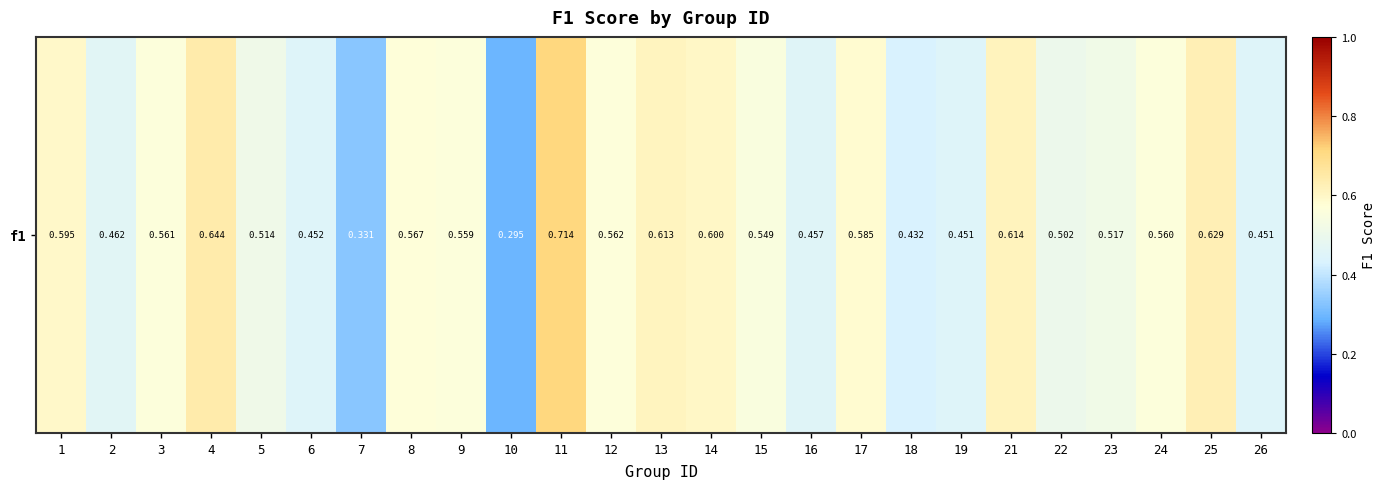

List the labels in order of value, largest first.

11, 4, 25, 21, 13, 14, 1, 17, 8, 12, 3, 24, 9, 15, 23, 5, 22, 2, 16, 6, 26, 19, 18, 7, 10